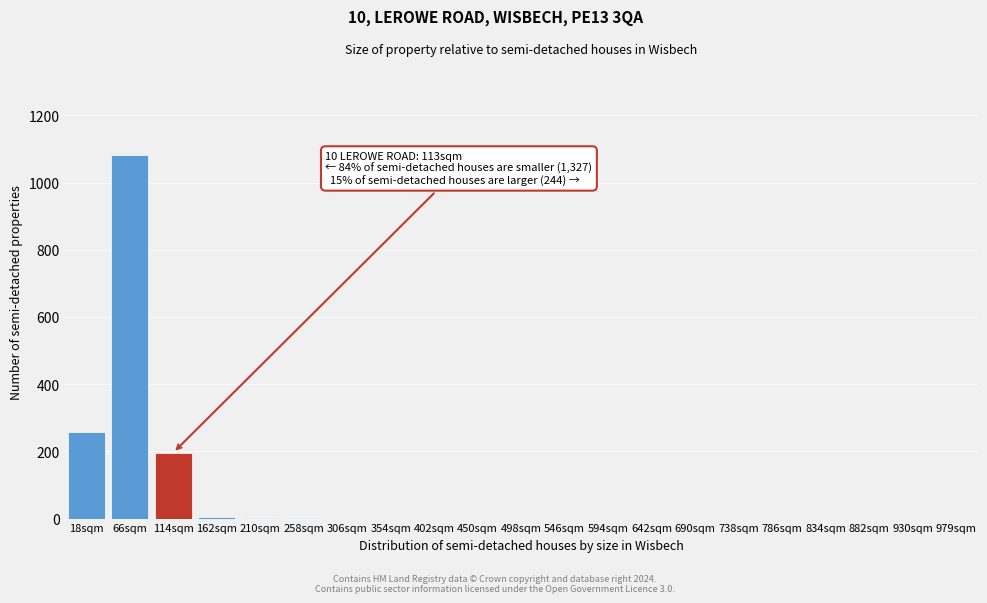

What is the change in value from 114sqm to 450sqm?

-196